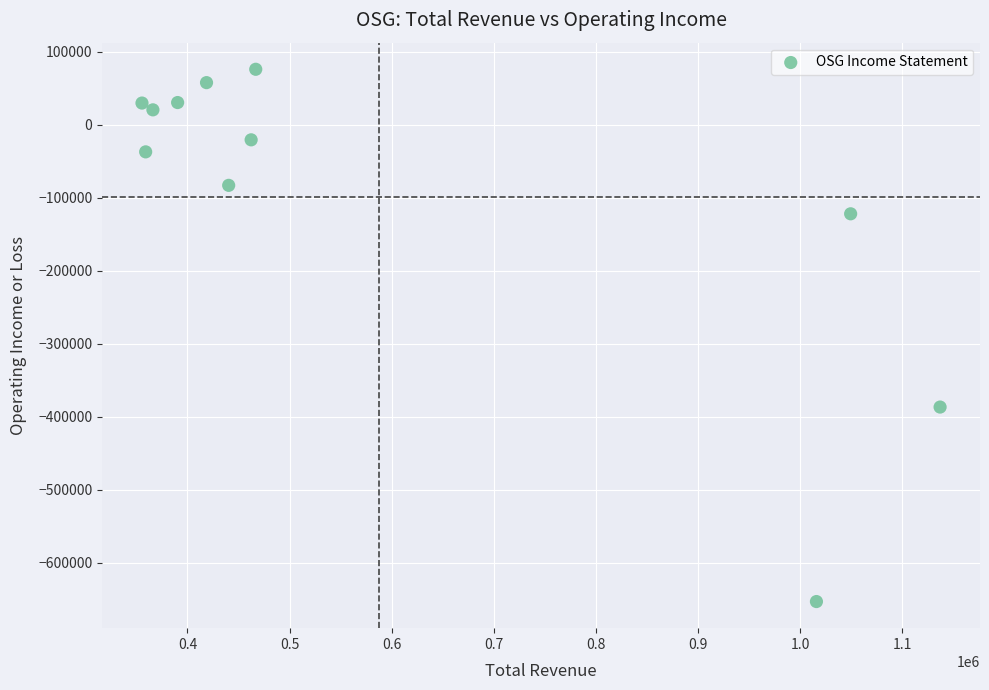

What is the range of Y values (max minus min)?

729600